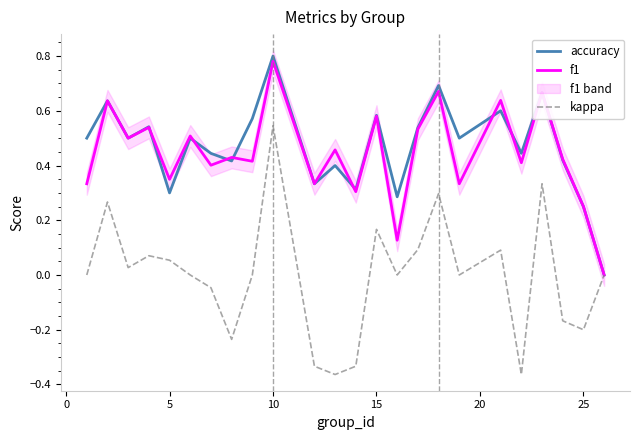

Which category has the highest value in the kappa series?

10